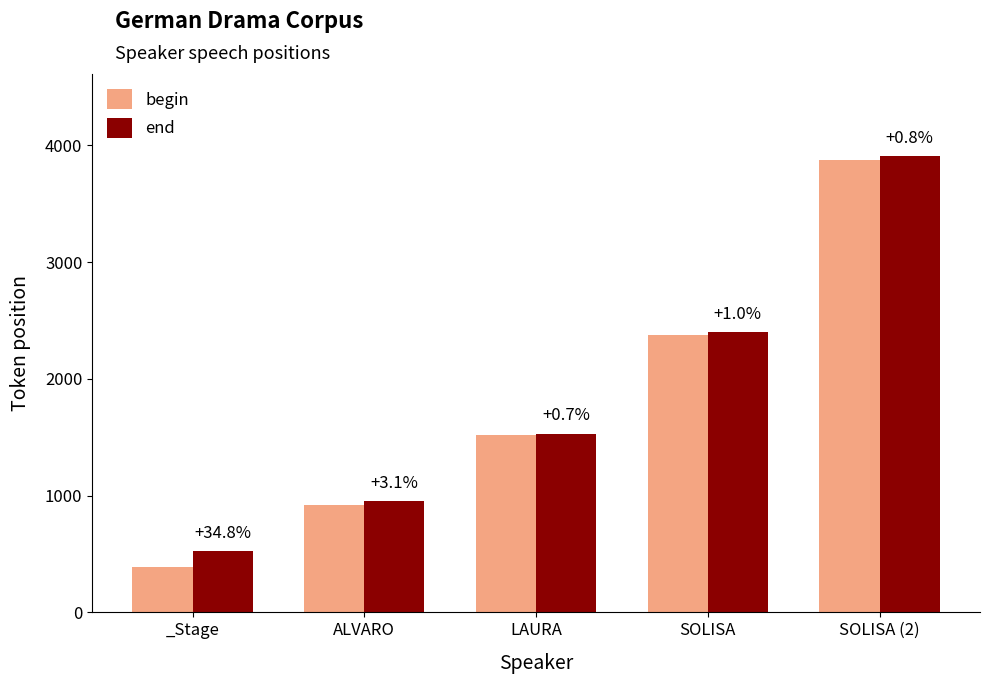

What are all the series names shown in the legend?

begin, end